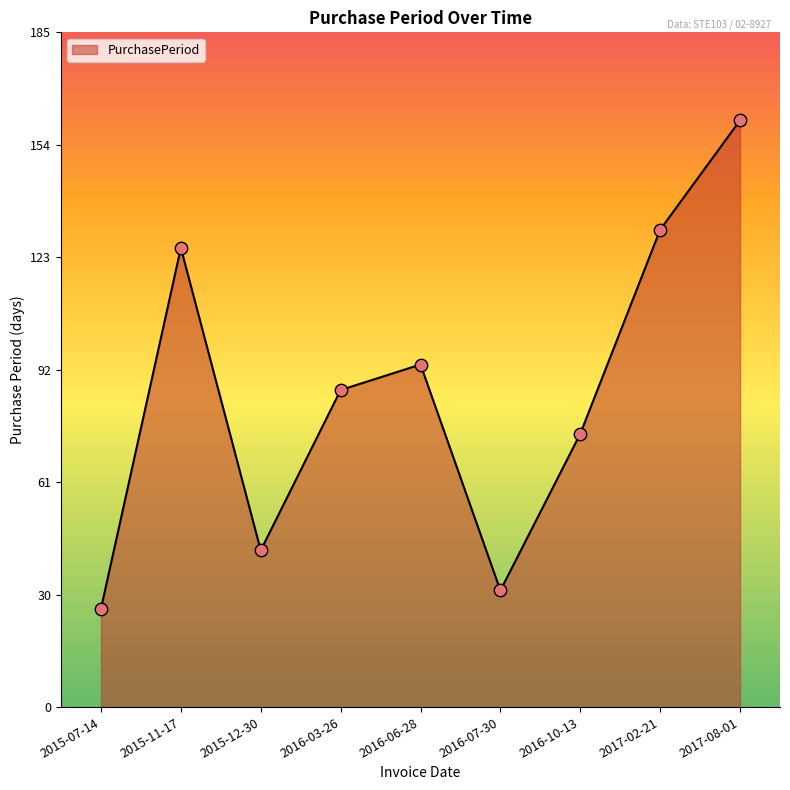

What is the ratio of the value at 2016-06-28 to the value at 2016-07-30?

2.9